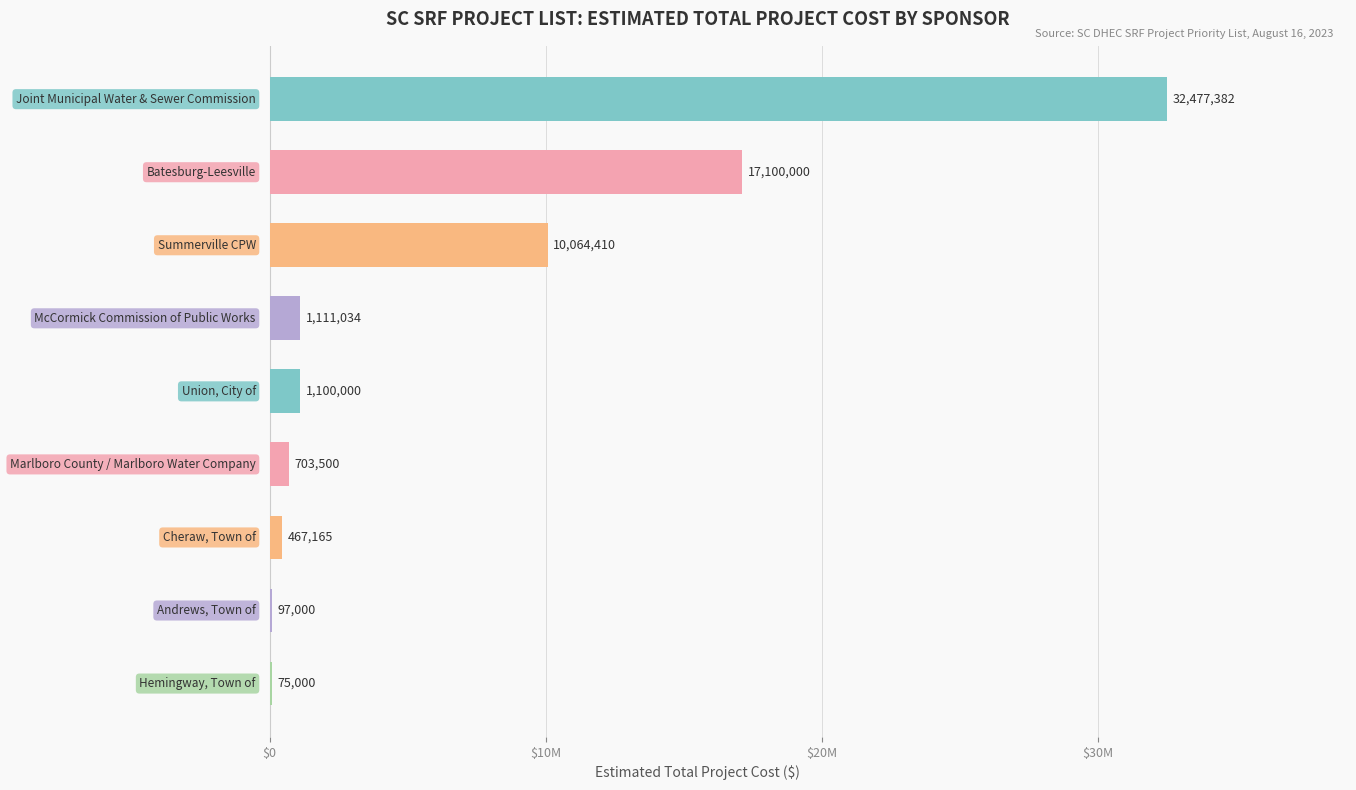

What is the difference between the maximum and second lowest values?

32380382